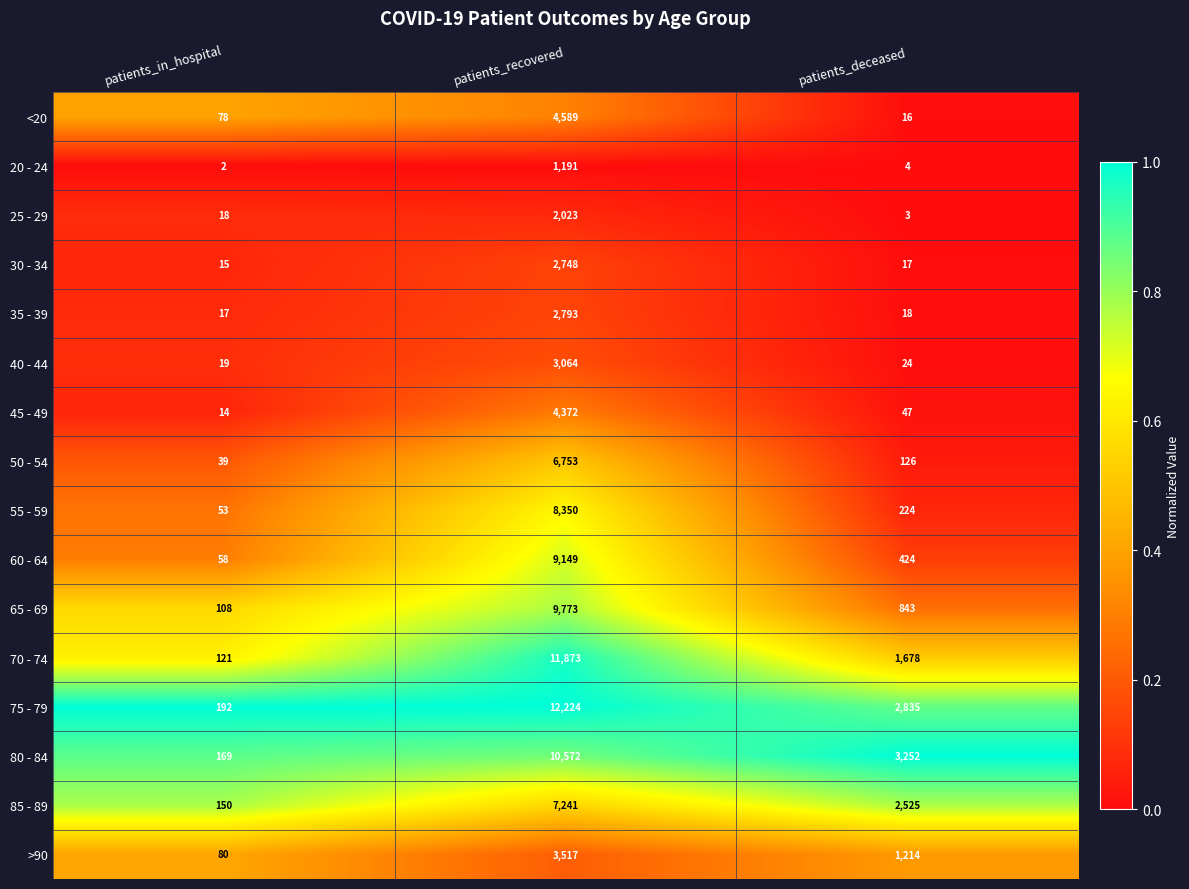

Which series has the largest range (max minus min)?

75 - 79